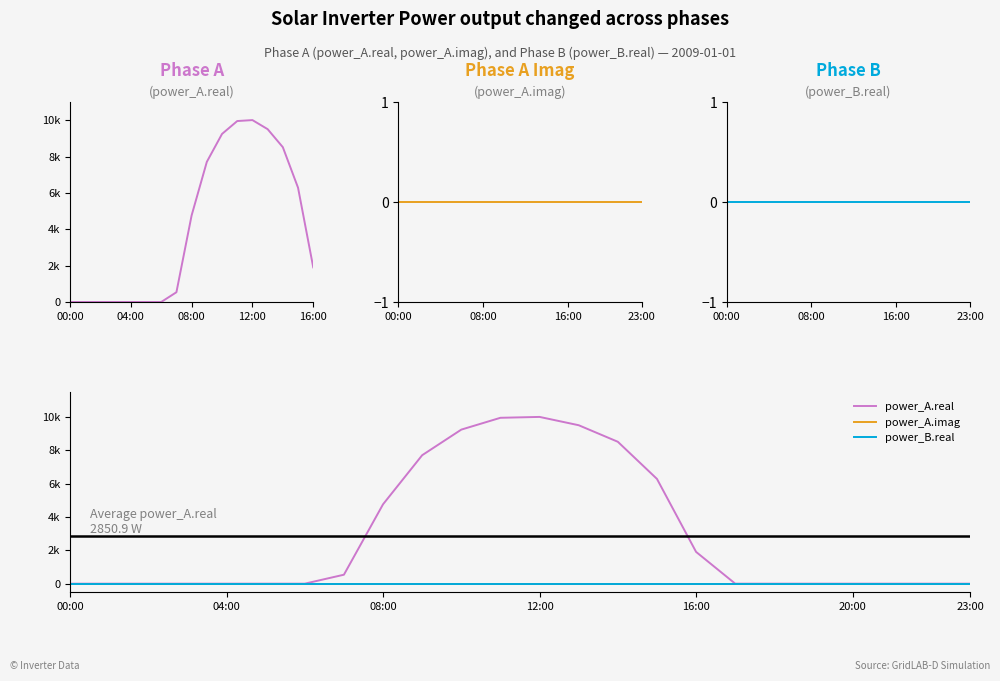

How many categories are shown in the chart?

24